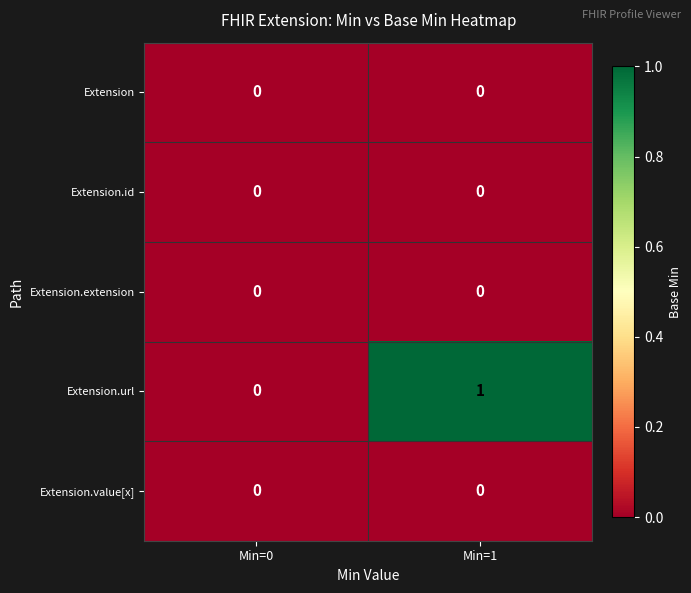

Which series has the largest range (max minus min)?

Extension.url